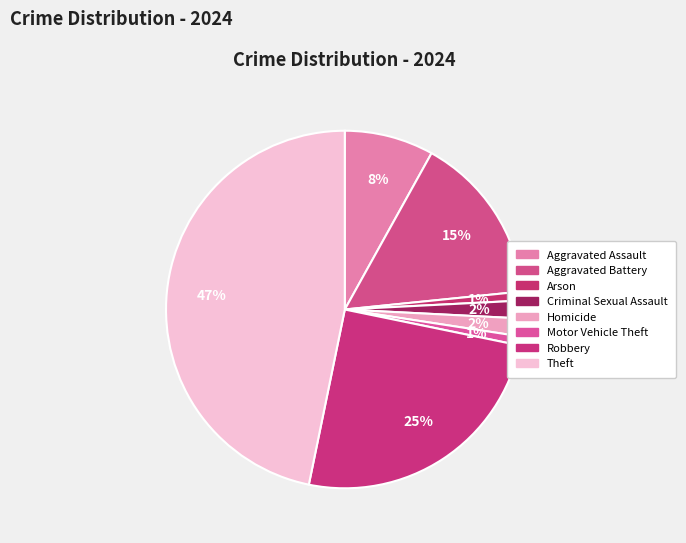

To the nearest percent, what portion does Aggravated Assault represent?

8%